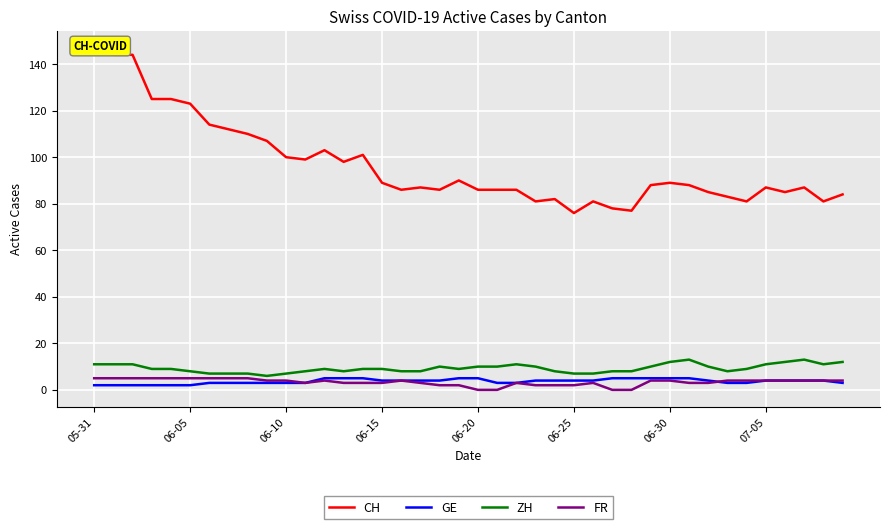

True or false: FR and GE cross at least once.

True